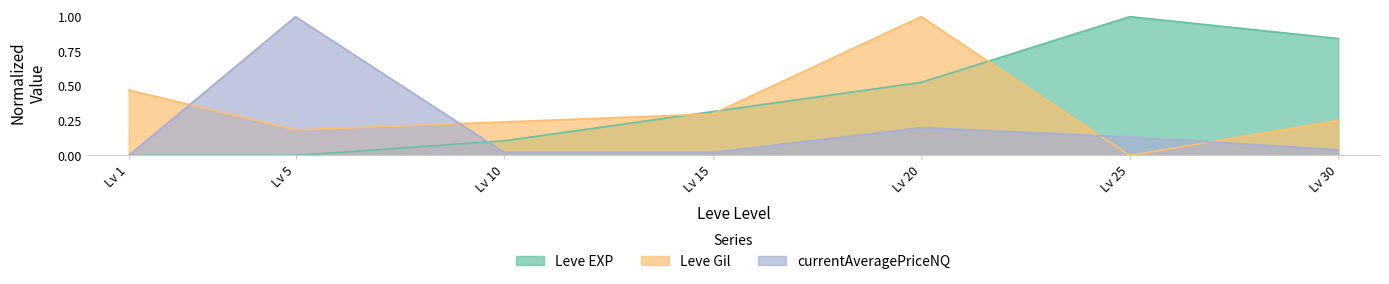

Which series has the largest total across all categories?

Leve EXP